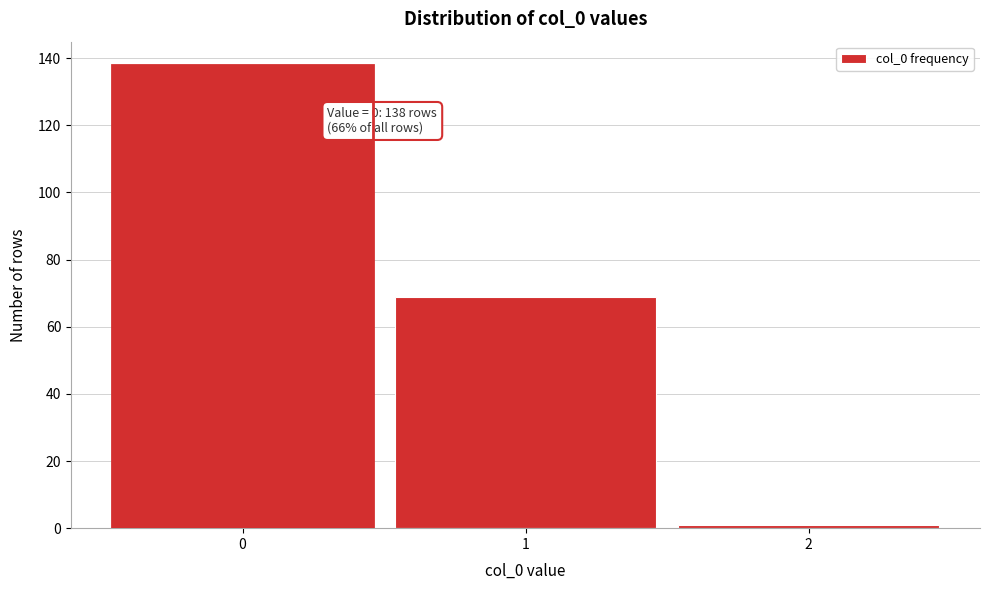

Which range on the x-axis has the tallest bar?

-0.5 to 0.5